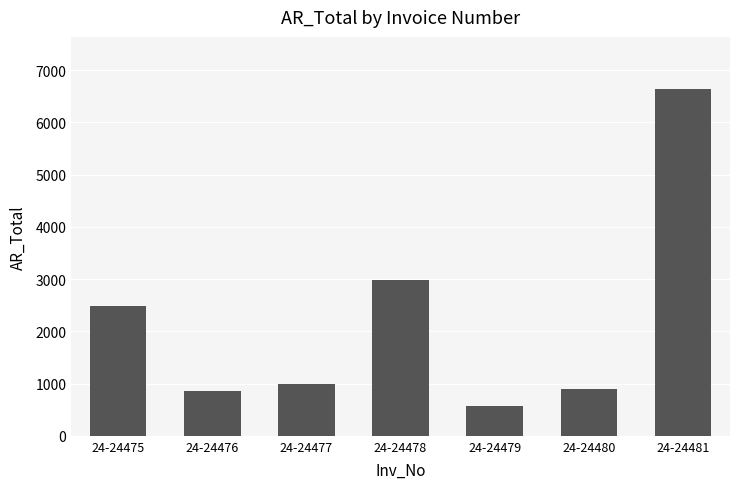

At which label does the data first exceed 999?

24-24475